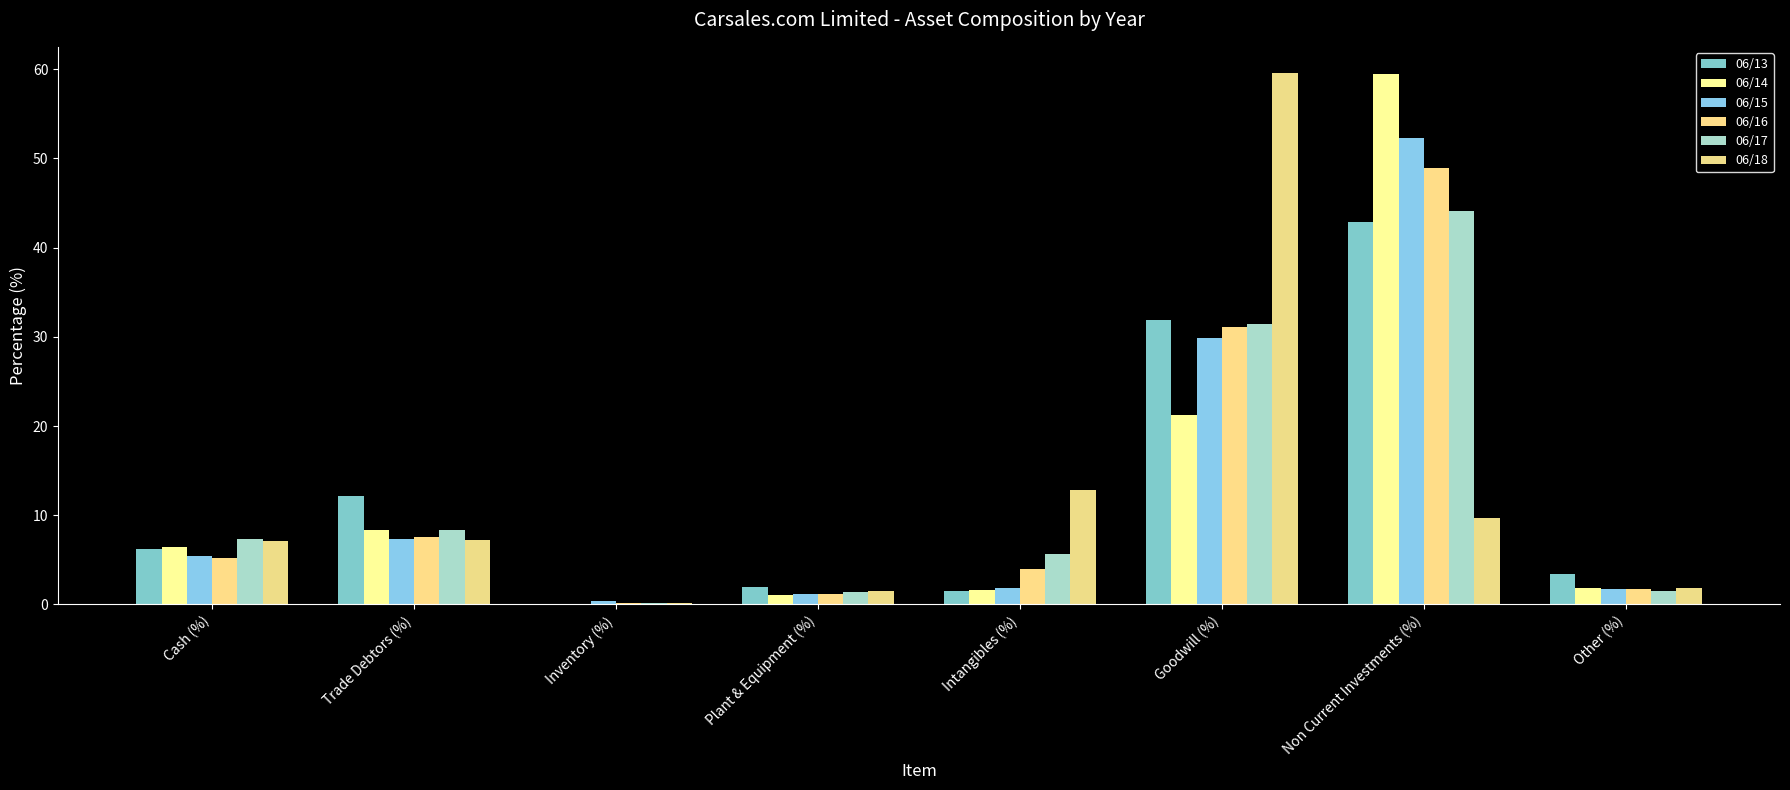

Are the bars grouped side by side (vs. stacked)?

Yes